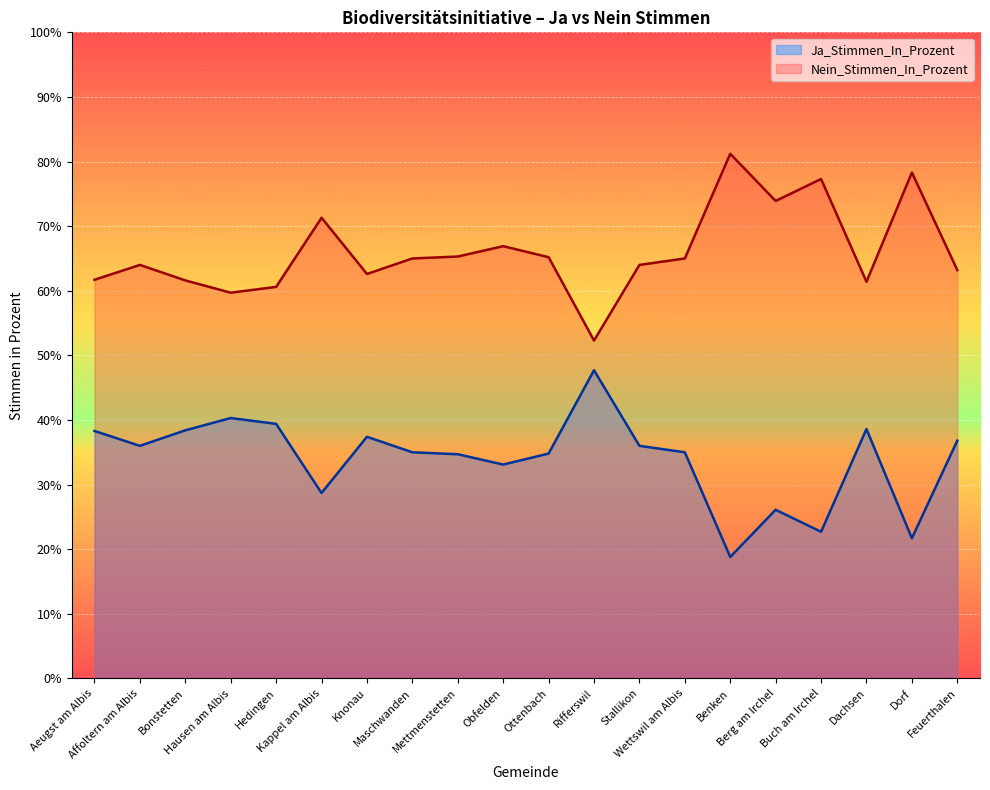

What is the average value of the Nein_Stimmen_In_Prozent series?

66.0